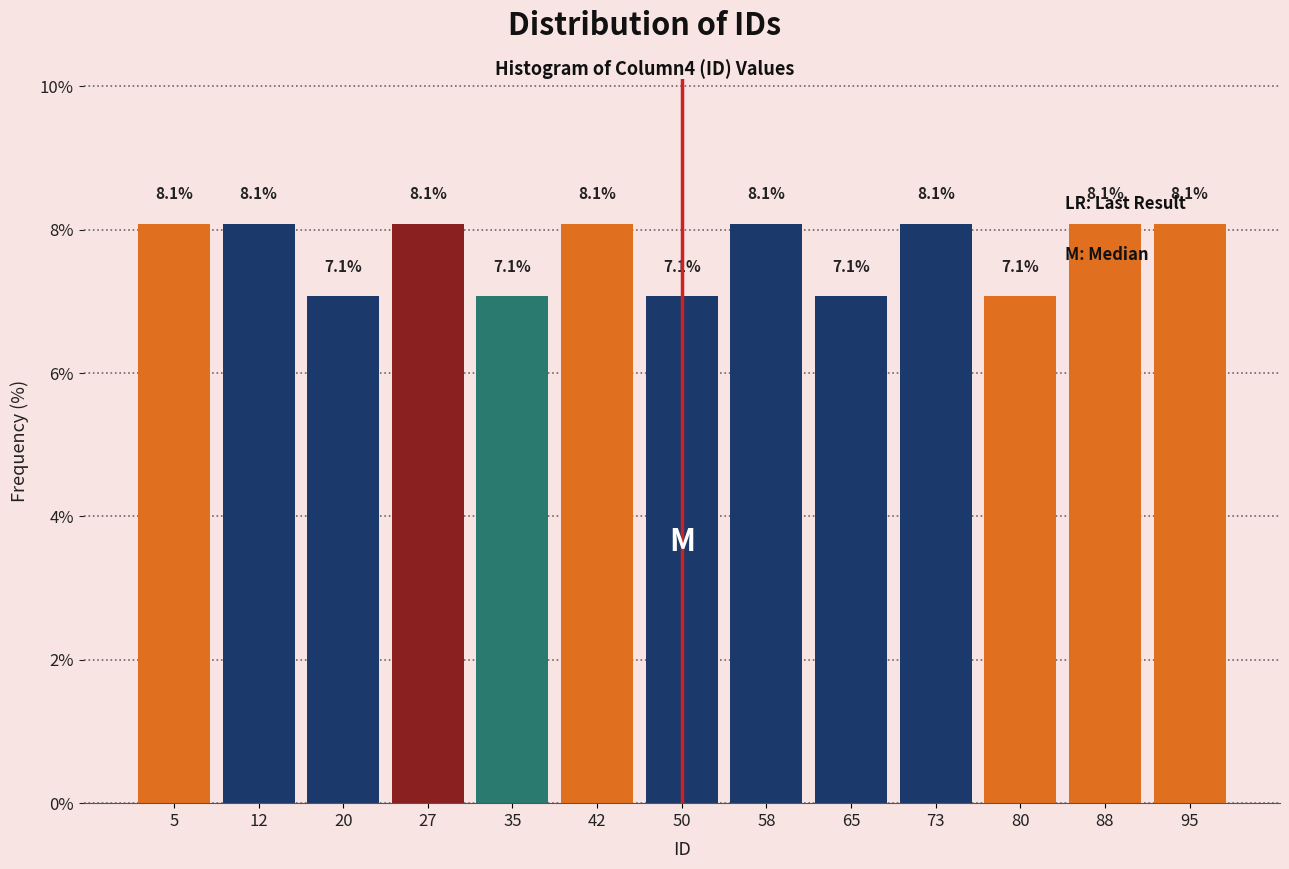

Reading left to right, list every bar in this chart as the range it spans on the x-axis followed by its height. The bar edges are not printed on the chart, so give them approximately, as read against the axis.

1 to 9: 8.1
9 to 16: 8.1
16 to 24: 7.1
24 to 31: 8.1
31 to 39: 7.1
39 to 46: 8.1
46 to 54: 7.1
54 to 61: 8.1
61 to 69: 7.1
69 to 76: 8.1
76 to 84: 7.1
84 to 91: 8.1
91 to 99: 8.1